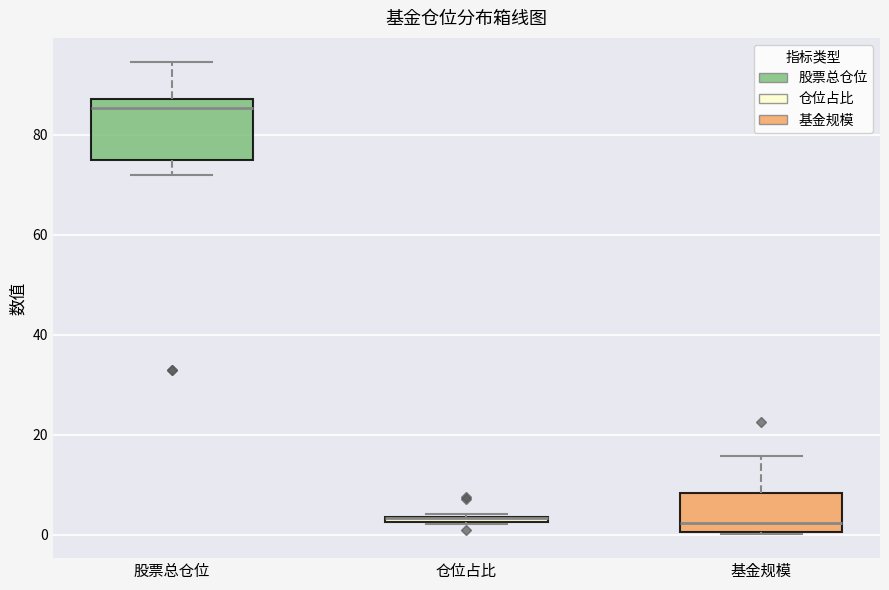

Where is the upper edge of the box for 仓位占比 on the y-axis? The values are not printed on the chart, so give them approximately, as read against the axis.

4